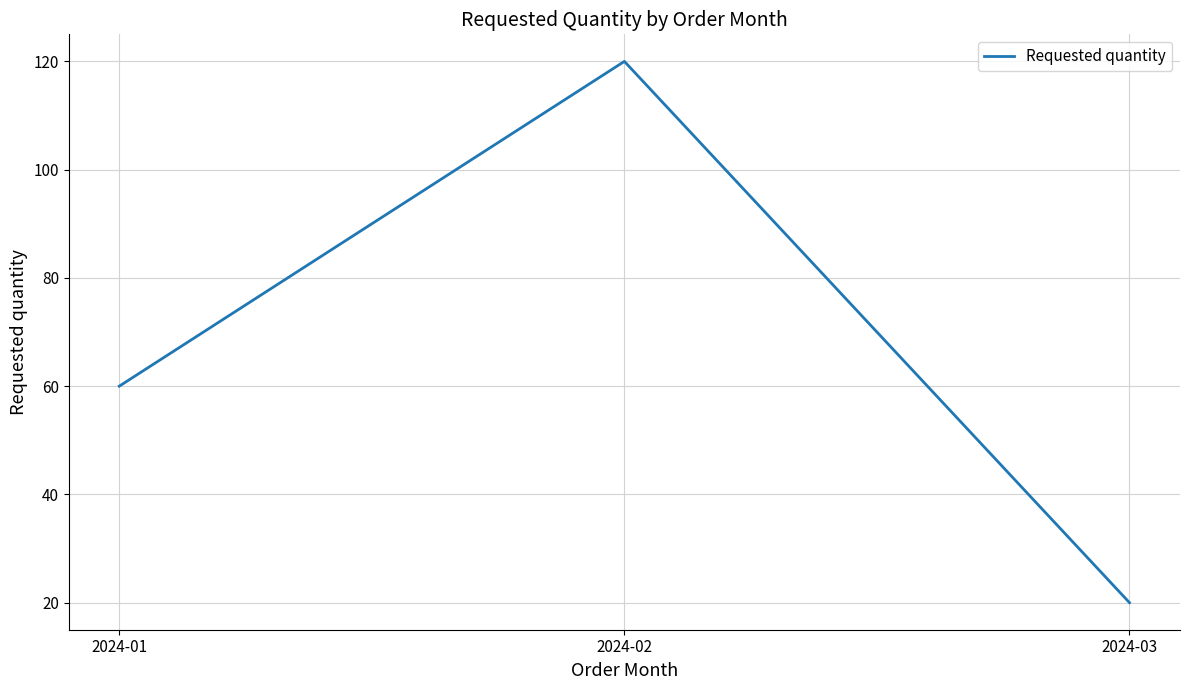

What is the difference between the values at 2024-03 and 2024-01?

40